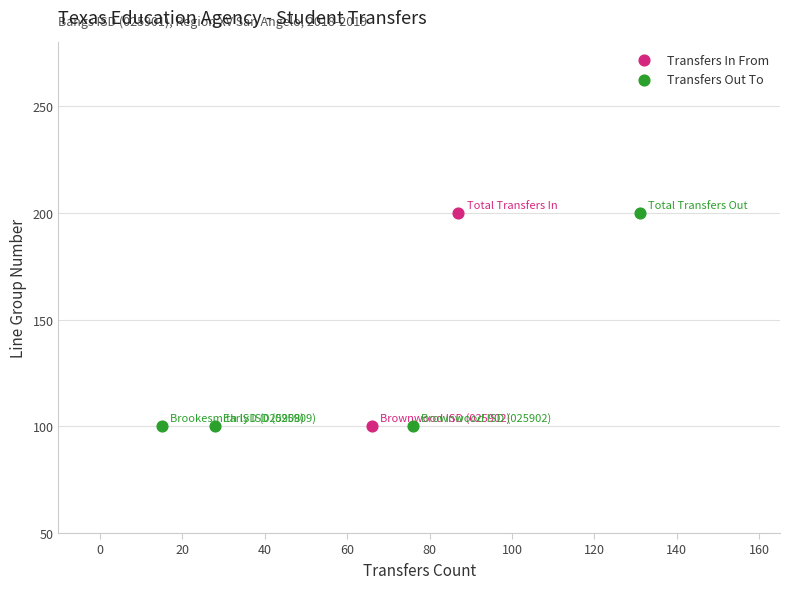

What are all the series names shown in the legend?

Transfers In From, Transfers Out To